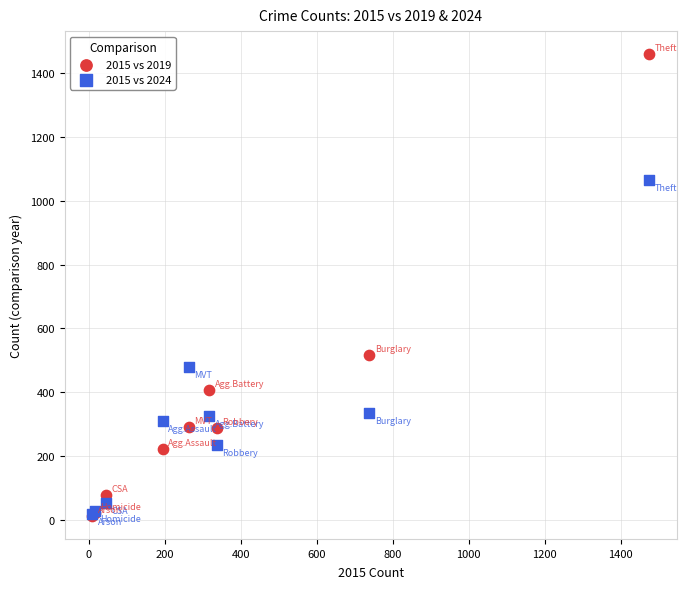

What are all the series names shown in the legend?

2015 vs 2019, 2015 vs 2024